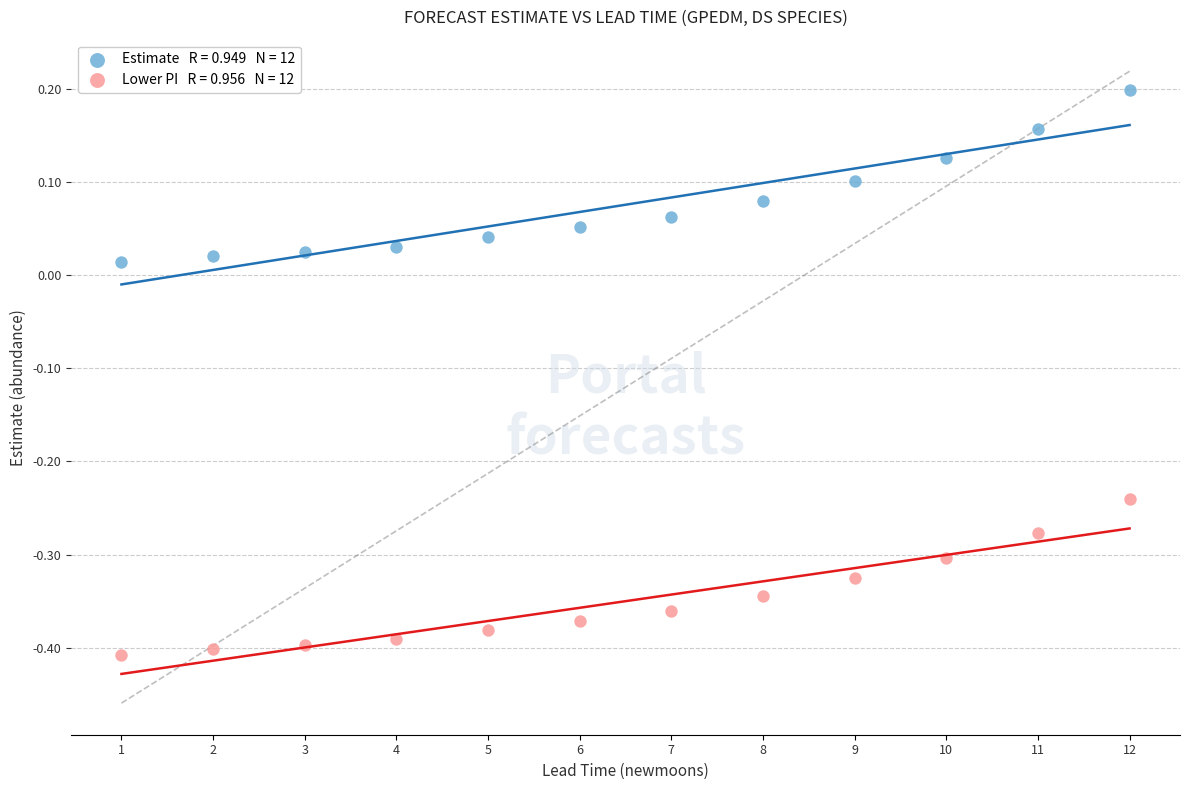

Across all data points, what is the range of X values (max minus min)?

11.0